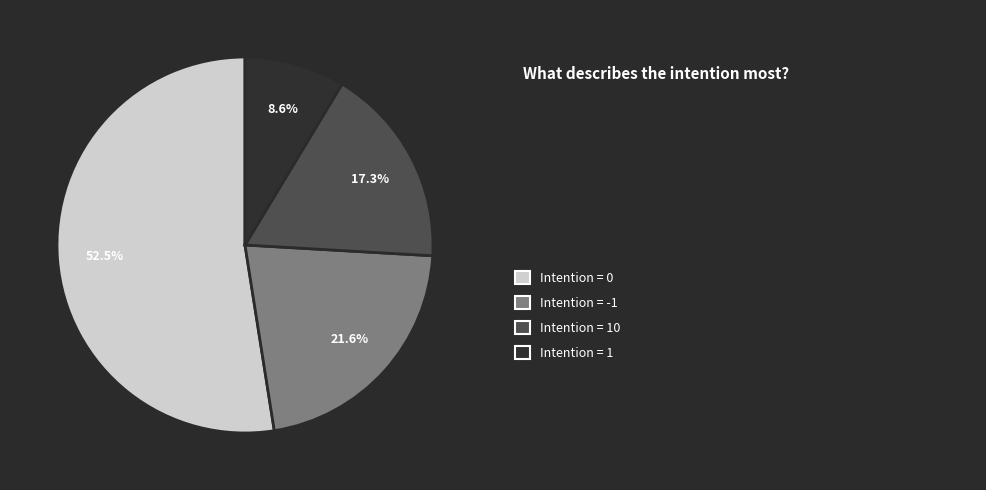

Is there a majority slice in this chart?

Yes